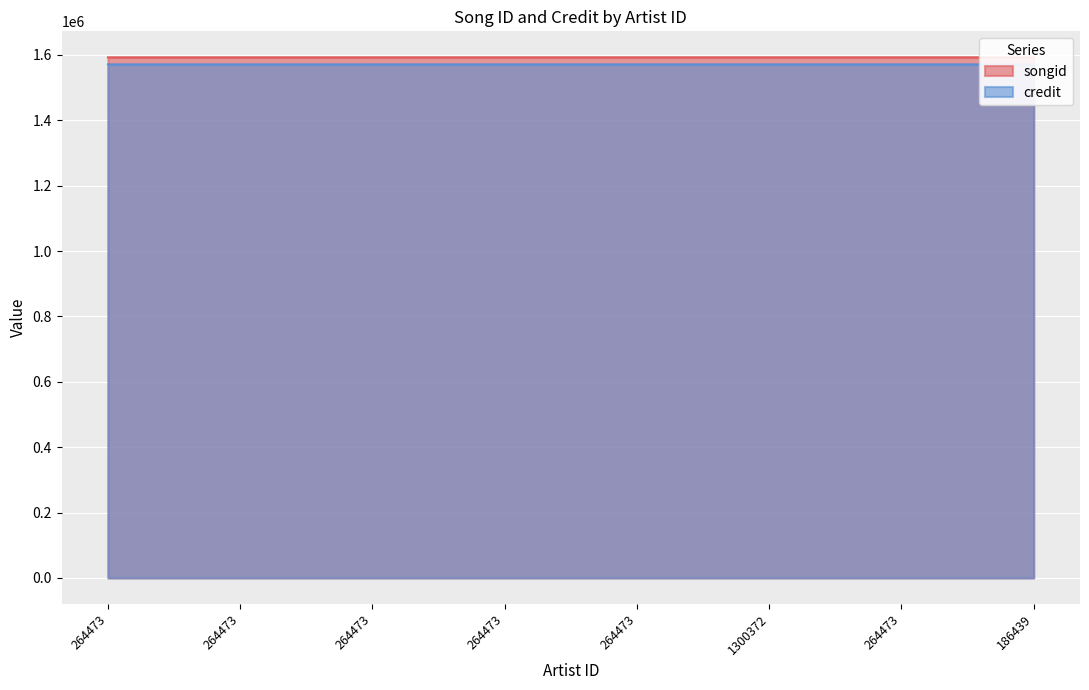

What is the minimum value for credit?

1571029